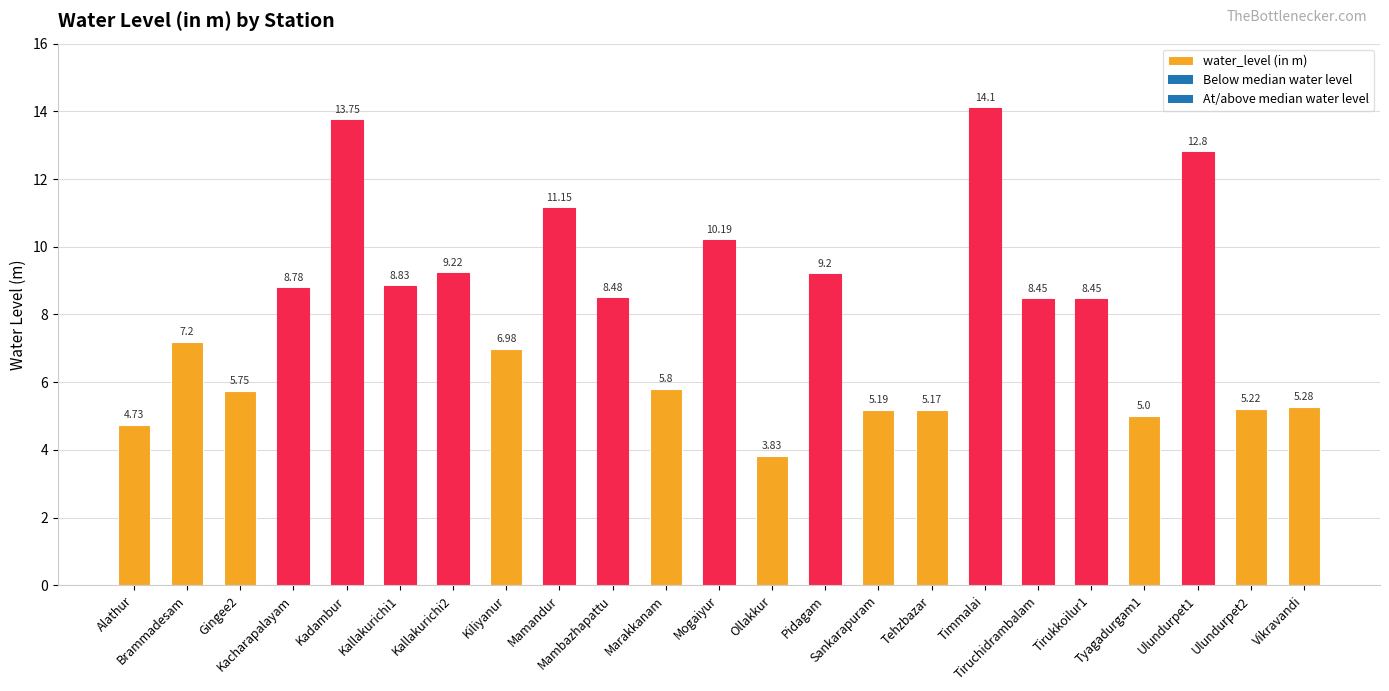

At which label does the data first exceed 8?

Kacharapalayam